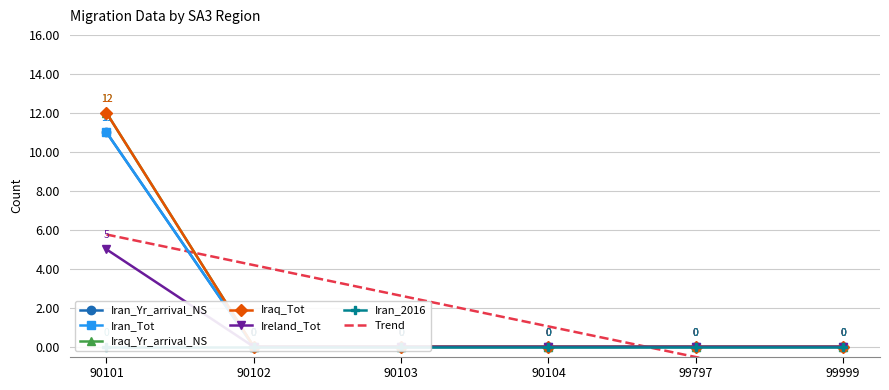

What is the value of the Iran_Tot point at the 1st from the left?

11